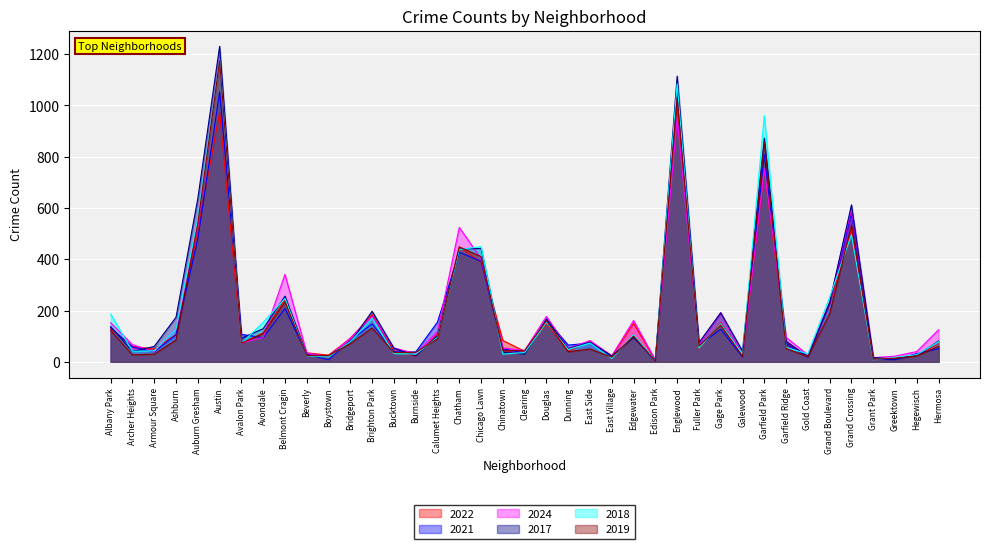

What is the minimum value for 2019?

3